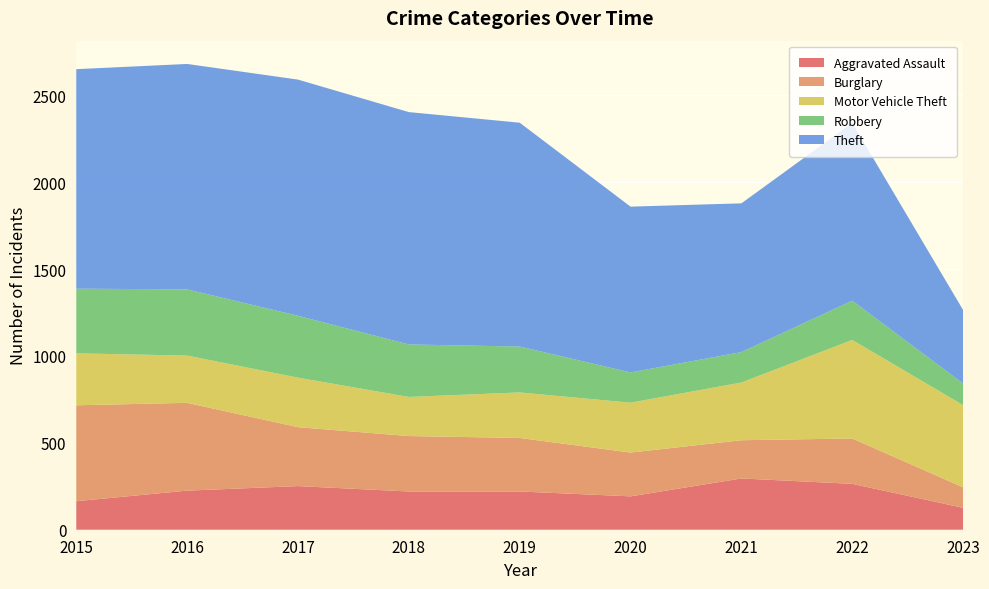

Reading left to right, transcribe all the data shown in this chart.

Aggravated Assault: 164	225	251	220	220	192	295	264	126
Burglary: 552	505	339	319	308	252	220	261	118
Motor Vehicle Theft: 299	272	285	225	262	287	332	567	473
Robbery: 372	381	356	302	264	174	175	226	124
Theft: 1263	1297	1359	1337	1288	954	856	1023	423